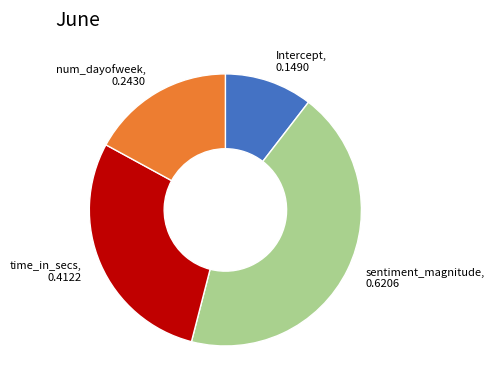

Does any single category account for the majority?

No